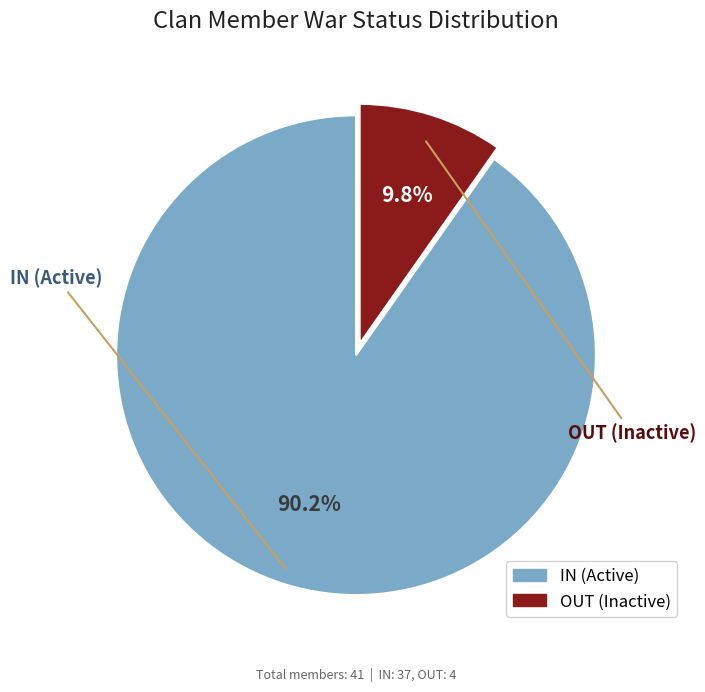

To the nearest percent, what is the combined percentage of OUT and IN?

100%